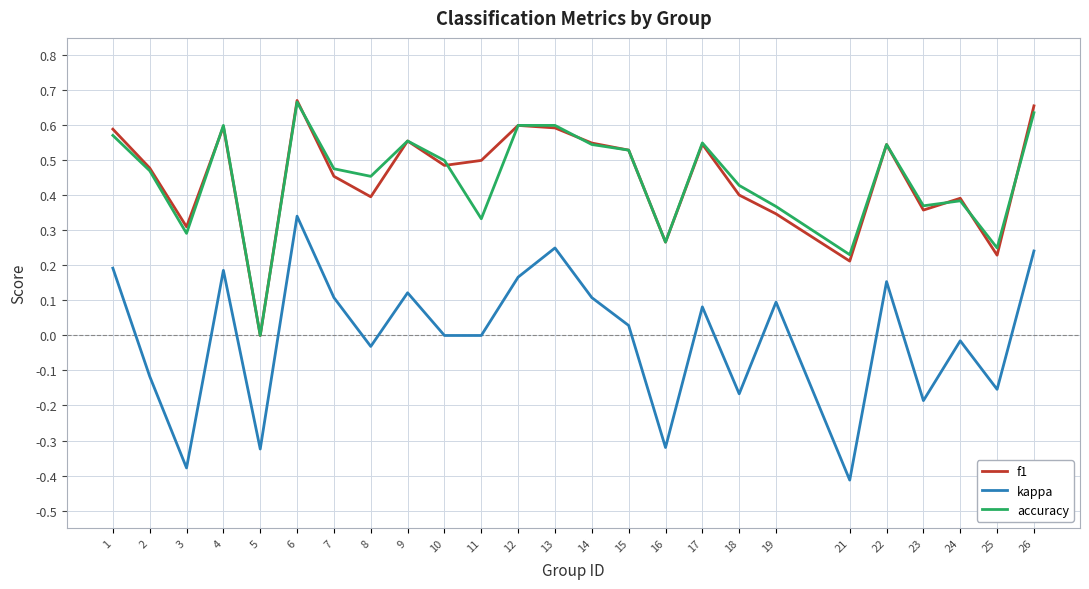

Between 6 and 7, which series saw the biggest shift?

kappa